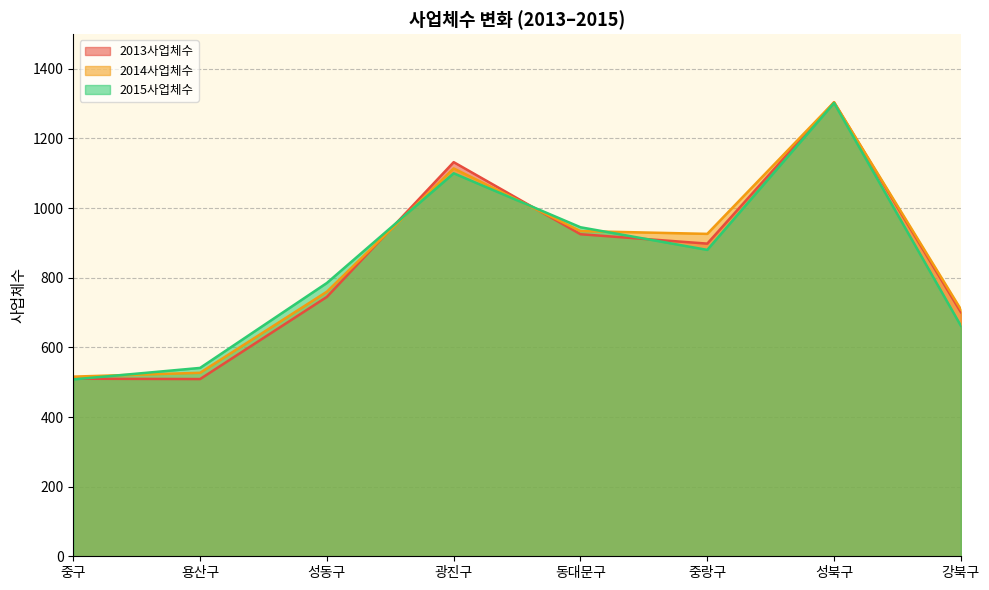

Reading right to left, list all the values displayed in this chart.

2013사업체수: 701	1304	898	925	1132	745	509	510
2014사업체수: 709	1304	926	934	1114	760	527	516
2015사업체수: 662	1302	880	945	1100	785	541	508